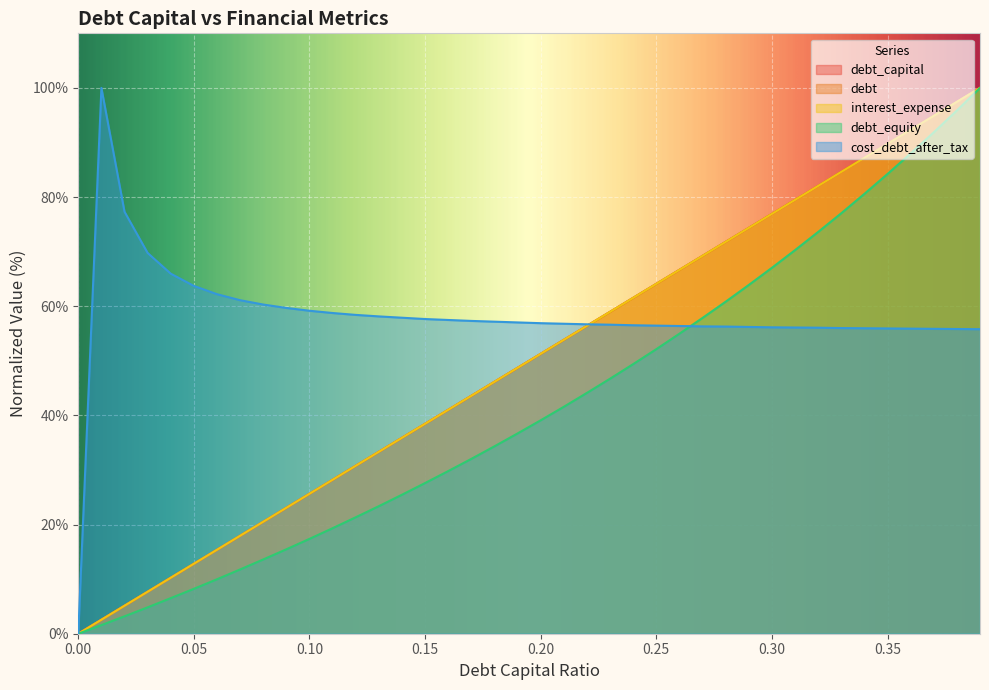

How many values in the debt_capital series are below 51?

20